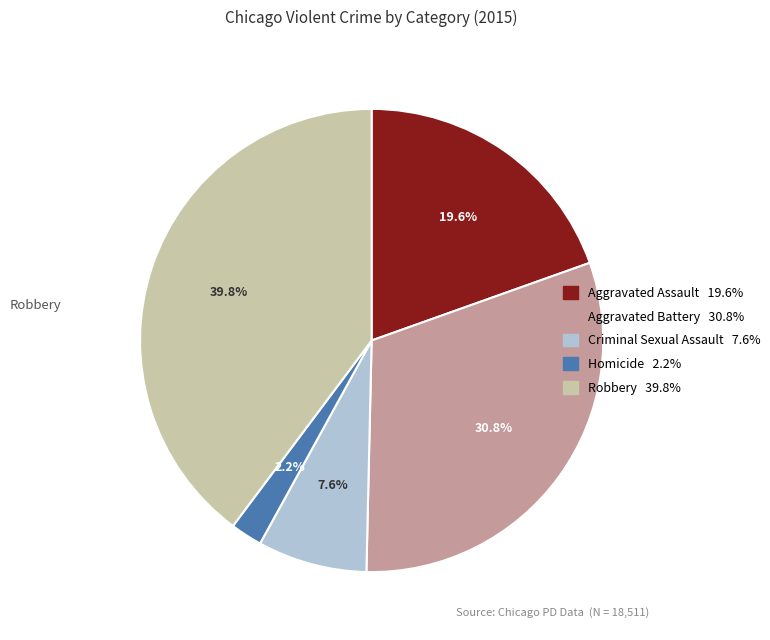

To the nearest percent, what is the difference between the Aggravated Assault and Homicide slice percentages?

17%